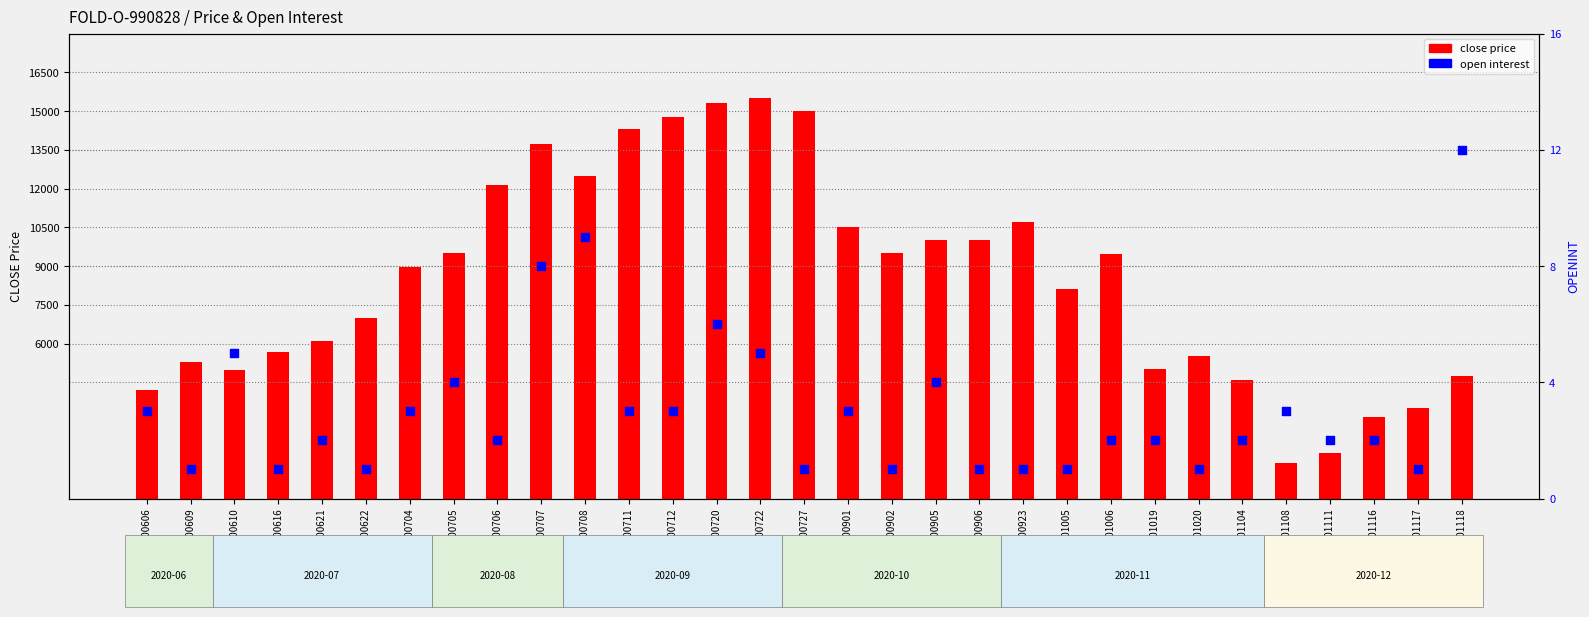

Which series has the largest Y range (max minus min)?

close price